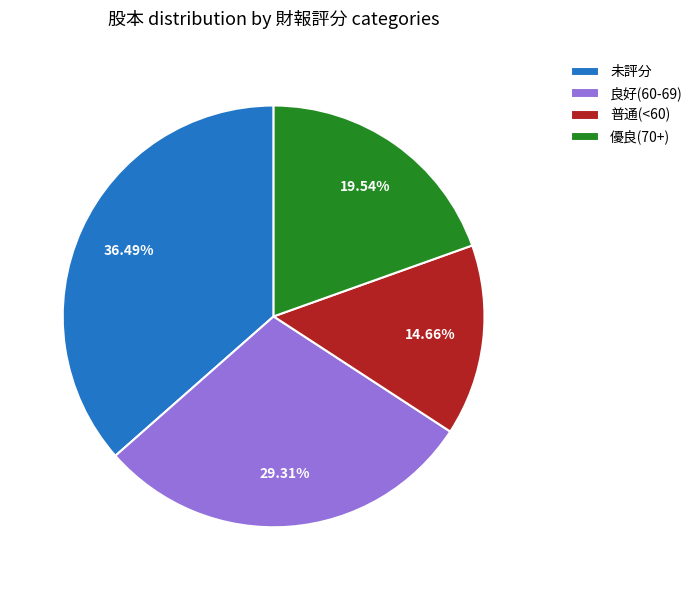

How many slices are in this pie chart?

4